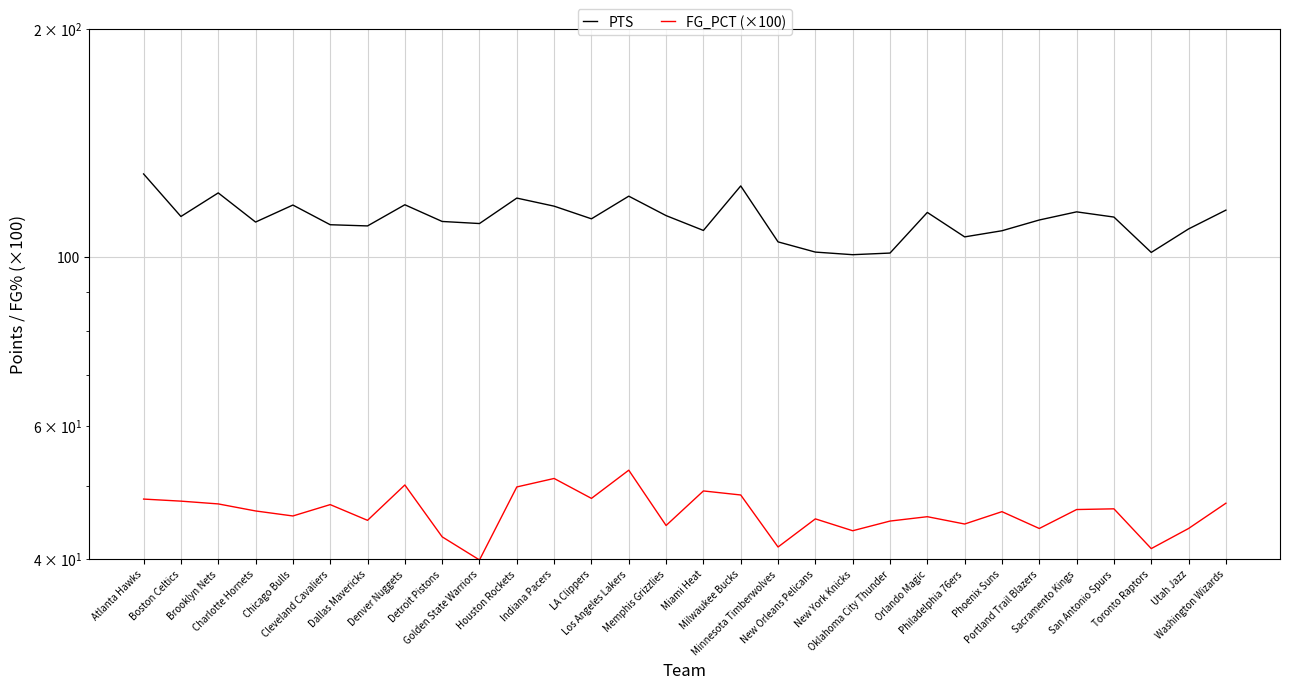

Which series has the largest range (max minus min)?

PTS